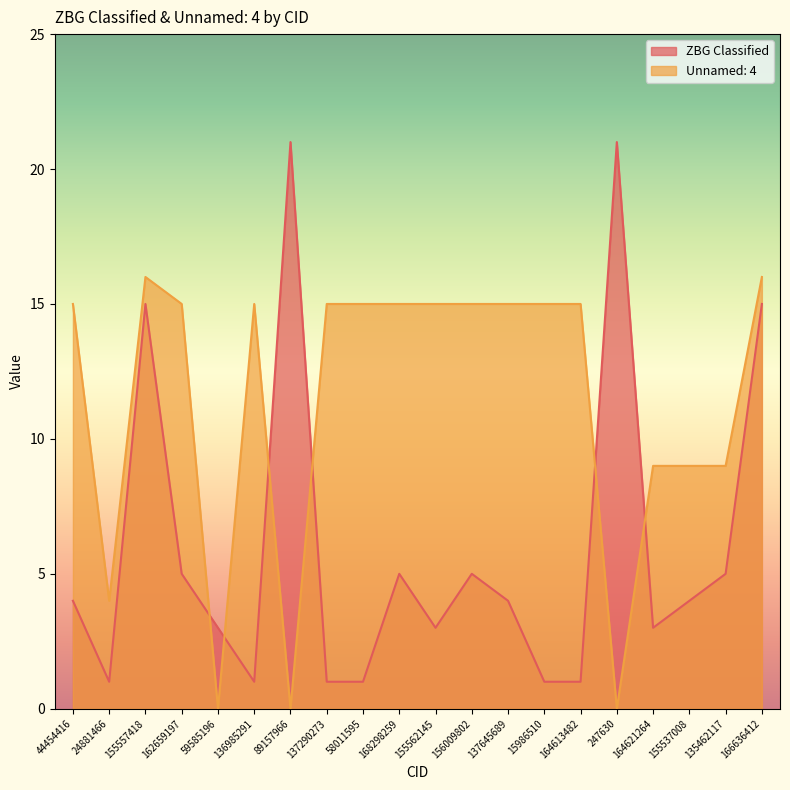

True or false: Unnamed: 4 and ZBG Classified cross at least once.

True